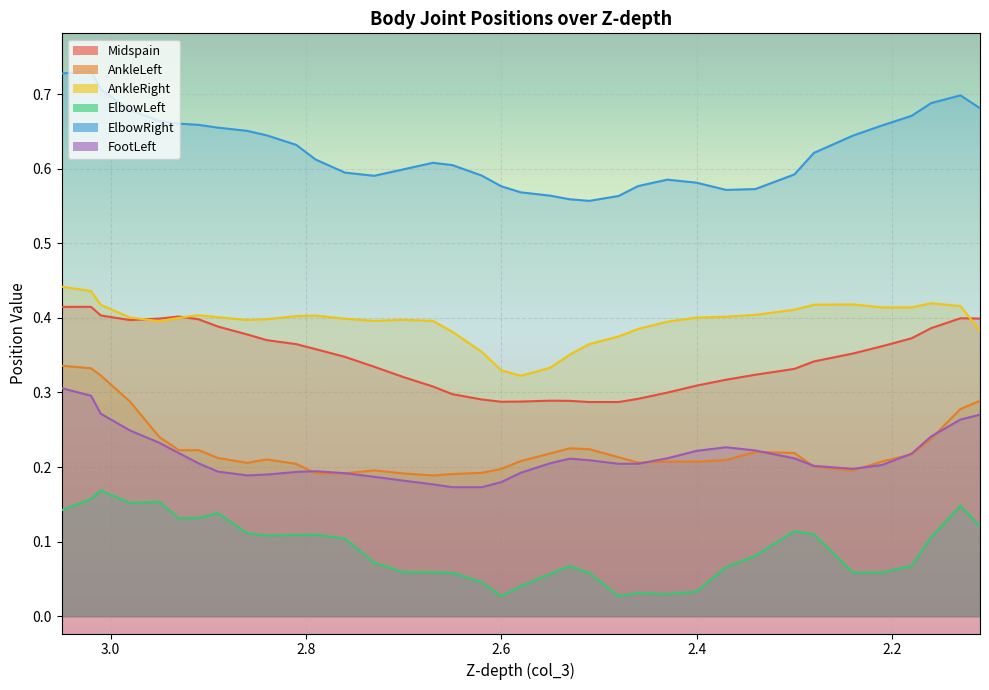

What is the difference between the maximum and minimum values in the ElbowRight series?

0.2